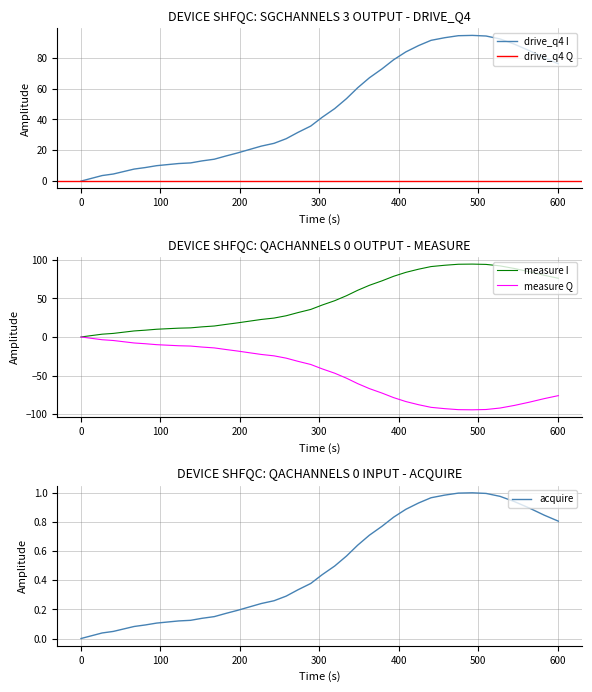

How many data points are above 35?

20